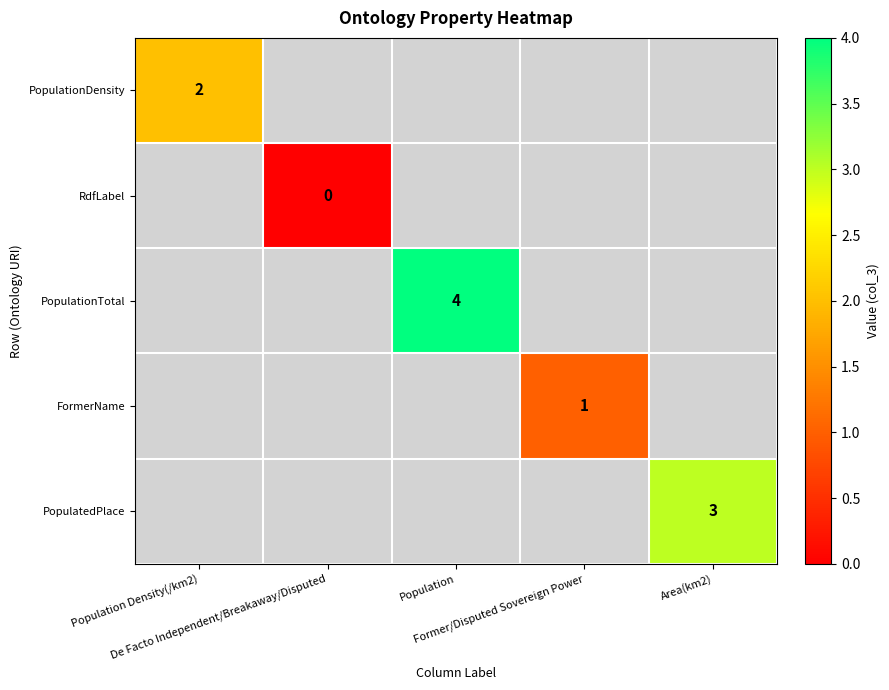

Count the number of data series in this chart.

5